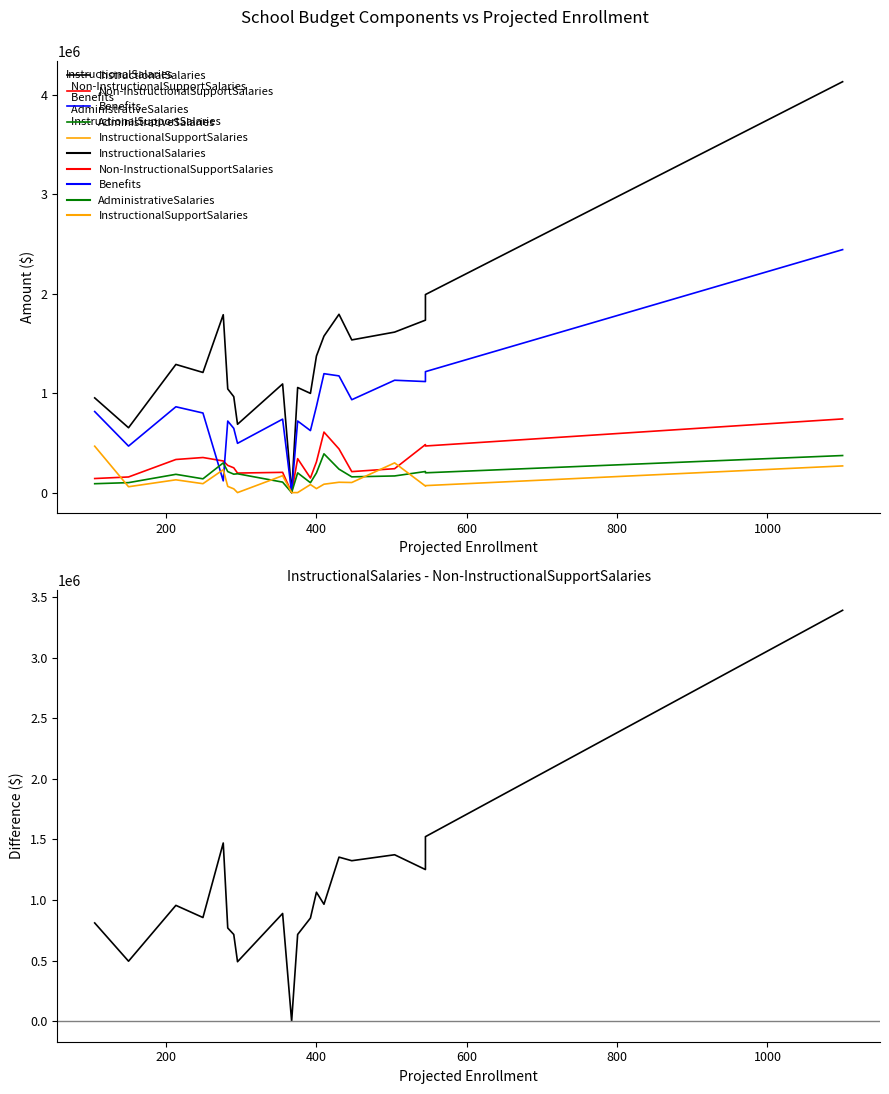

What is the value of the Non-InstructionalSupportSalaries point at the 12th from the left?

146713